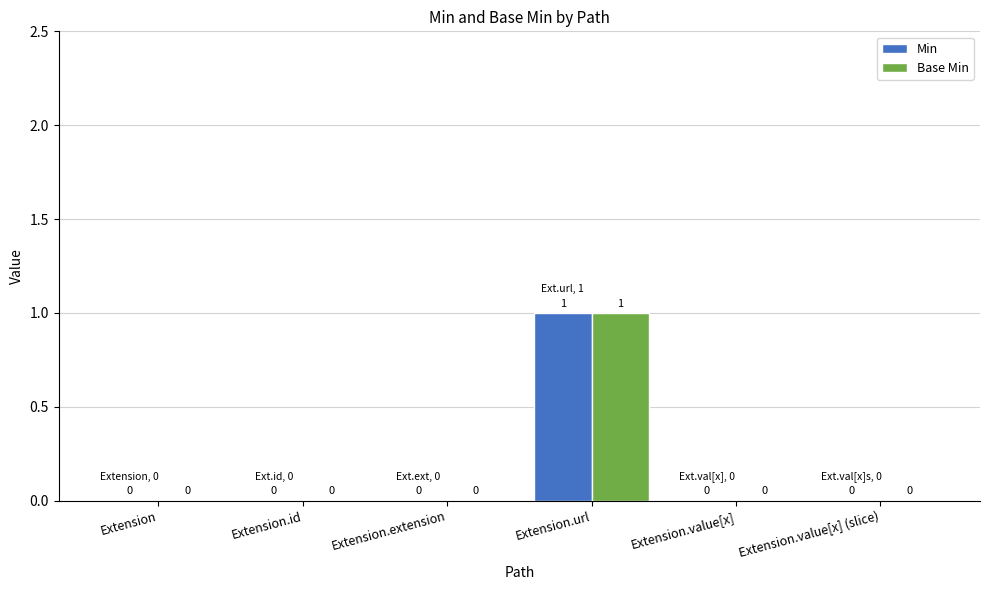

Is it true that Base Min equals 0 at Extension.id?

True